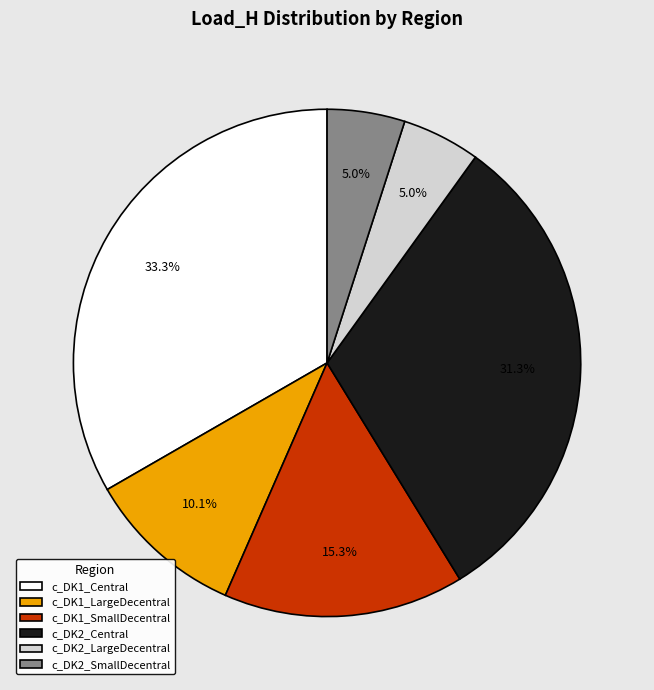

Is the sum of c_DK1_Central and c_DK2_SmallDecentral greater than half?

No